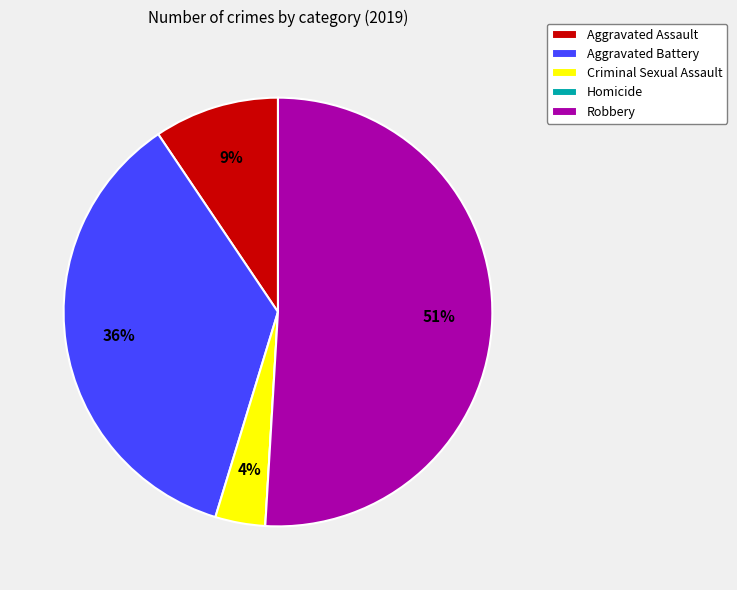

Is the sum of Aggravated Assault and Robbery greater than half?

Yes